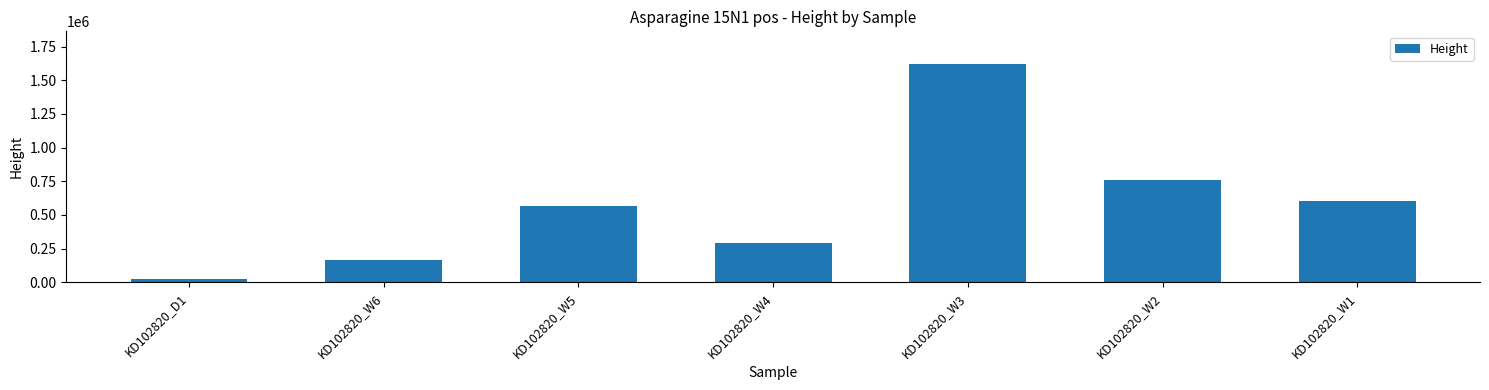

Approximately how many times larger is the value at KD102820_W4 compared to KD102820_W3?

0.2